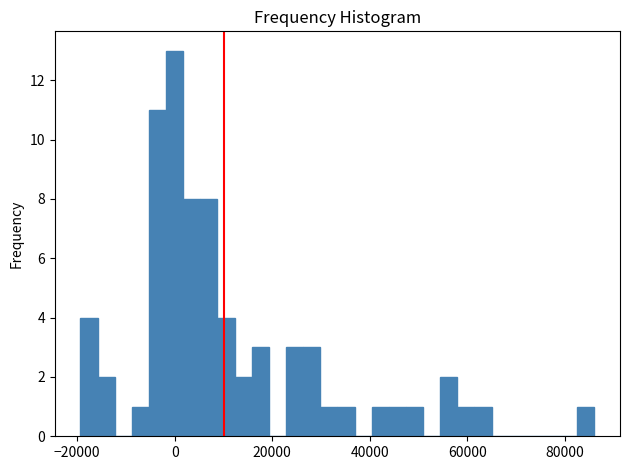

Read against the x-axis, roughly where is the centre of the tallest bar?

0